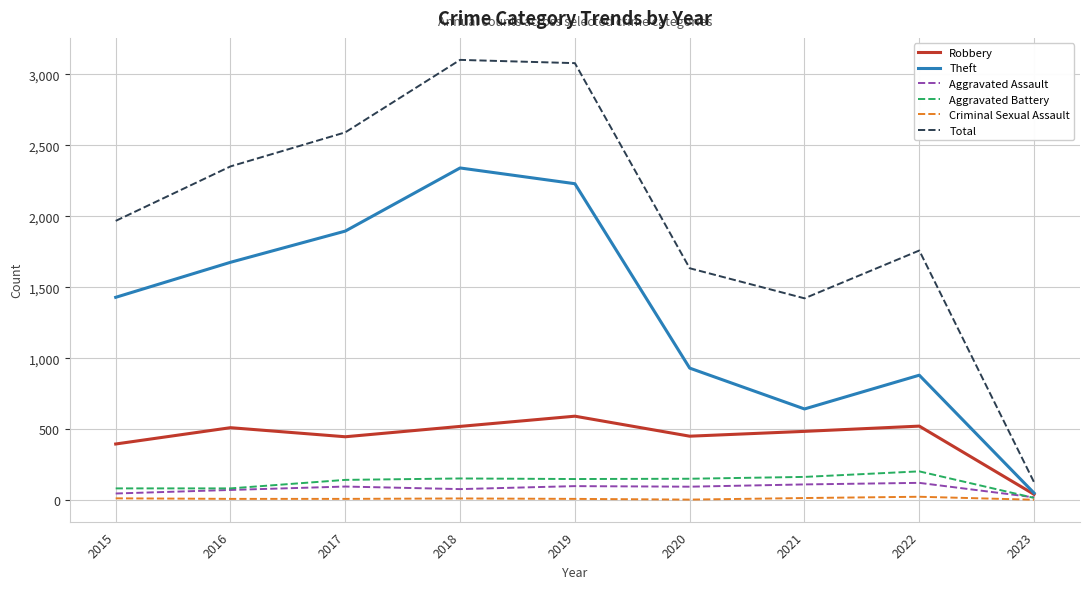

The Robbery series shows 591 at 2019. True or false?

True